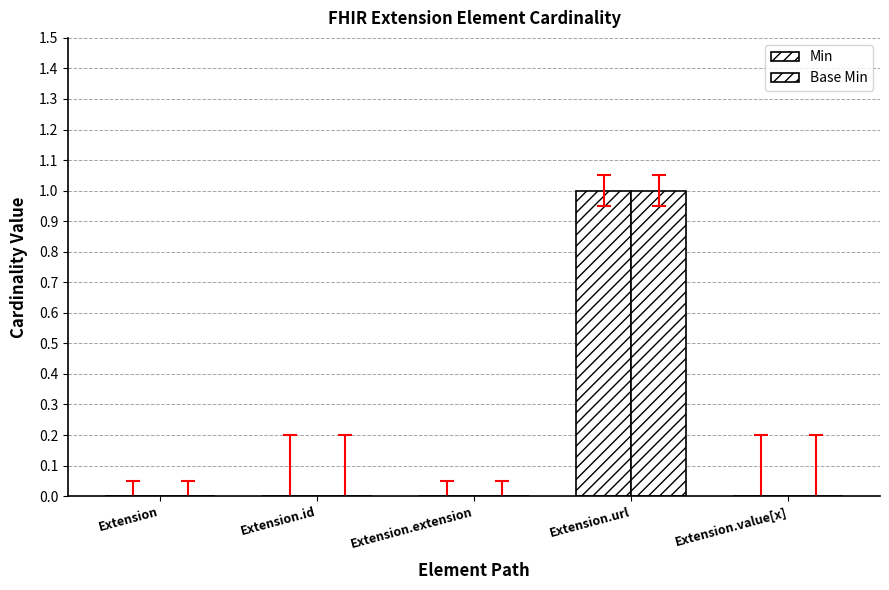

Between Extension.url and Extension.value[x], which series saw the biggest shift?

Min